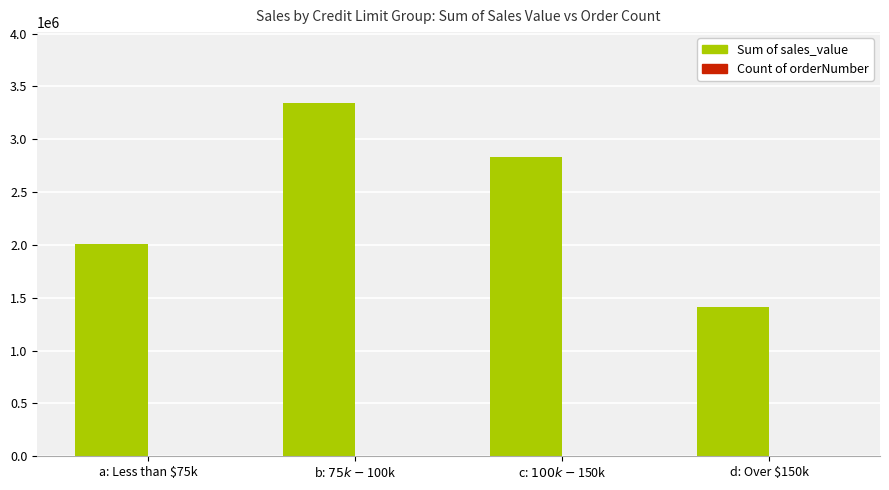

Is it true that Sum of sales_value equals 2834673.3 at c: $100k - $150k?

True